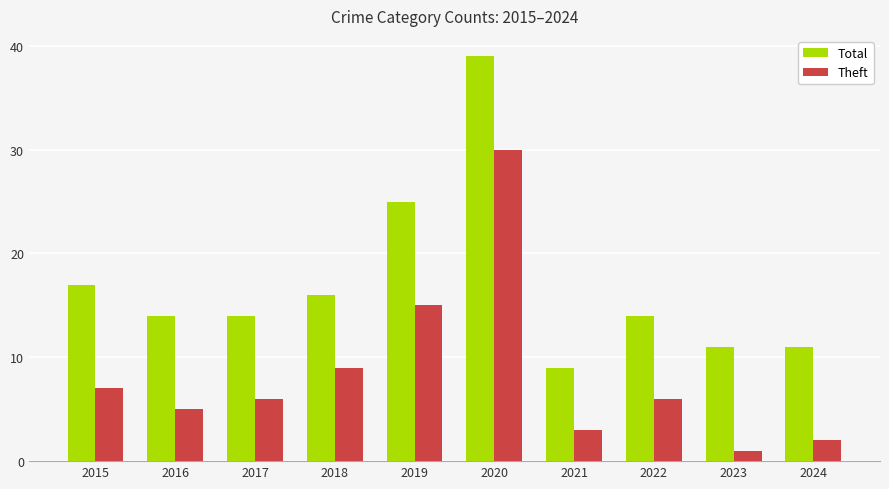

Which series has the largest range (max minus min)?

Total